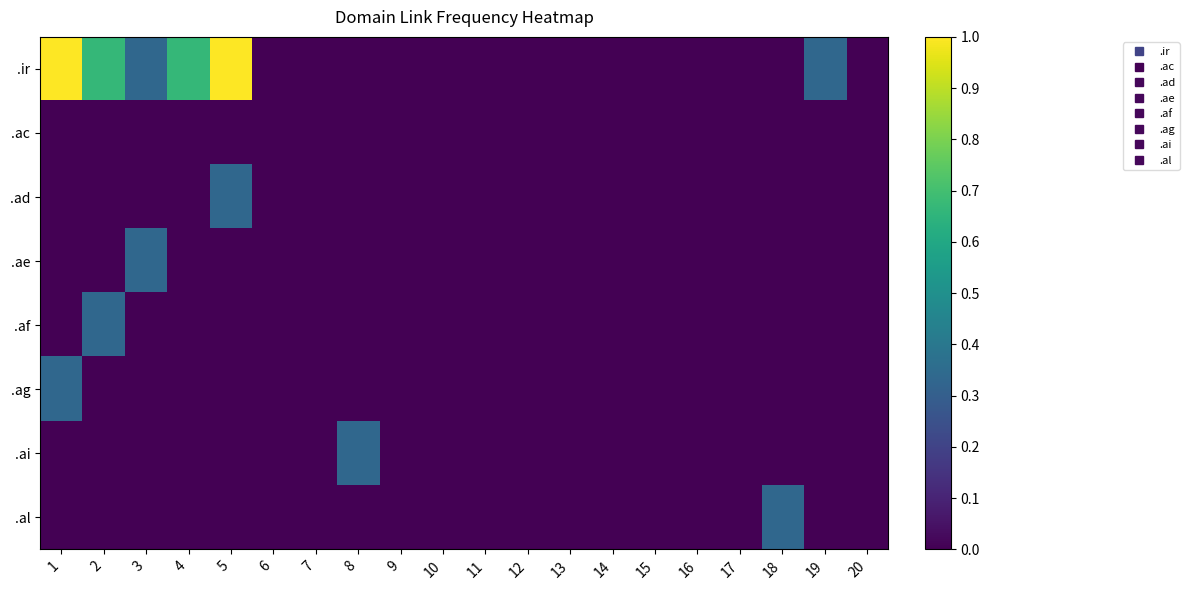

At 11, list the series in order from largest to smallest.

.ir, .ac, .ad, .ae, .af, .ag, .ai, .al